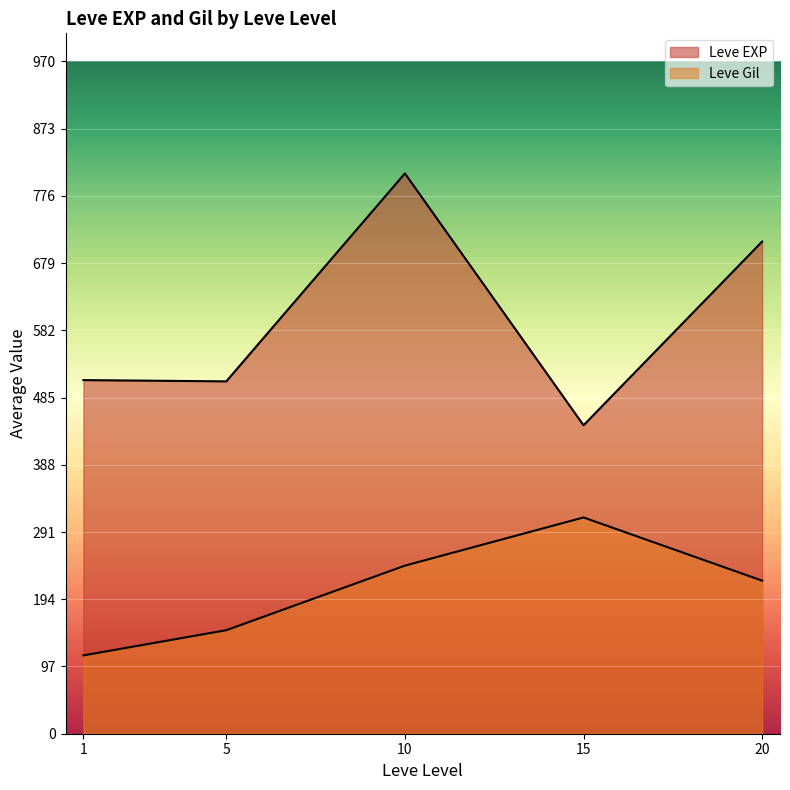

After their last crossing, which series has the higher values: Leve Gil or Leve EXP?

Leve EXP